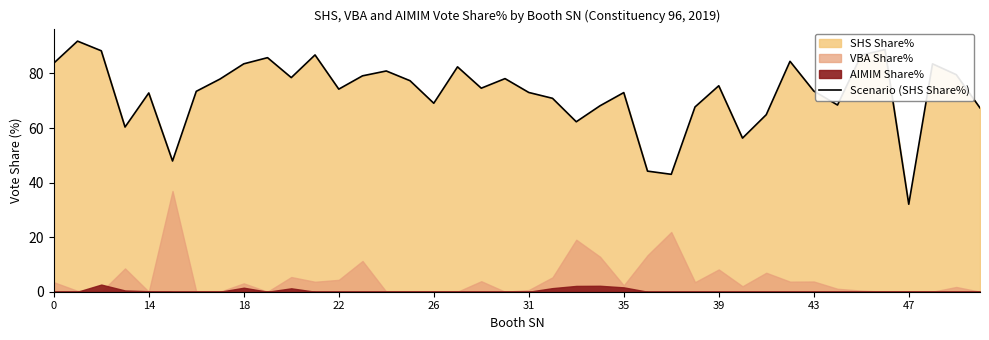

True or false: the data has more than 0 interior local peaks.

True